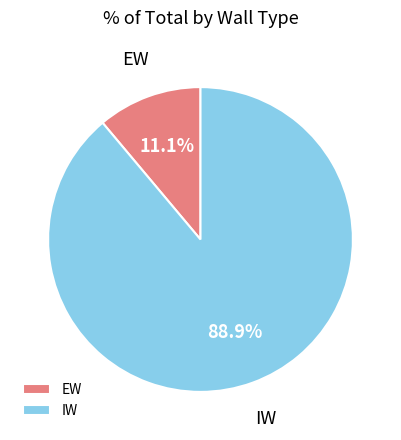

Combined, what portion of the pie is IW and EW?

100.0%